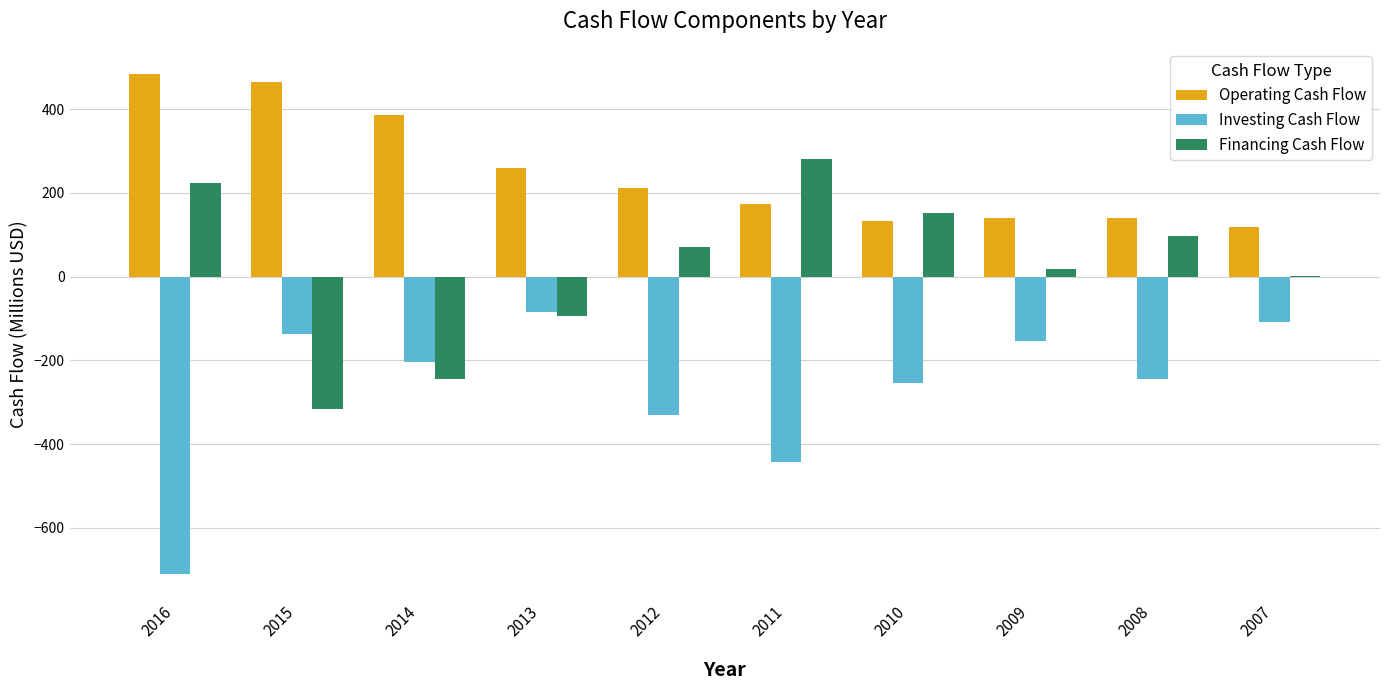

Which series changed the most between 2016 and 2011?

Operating Cash Flow